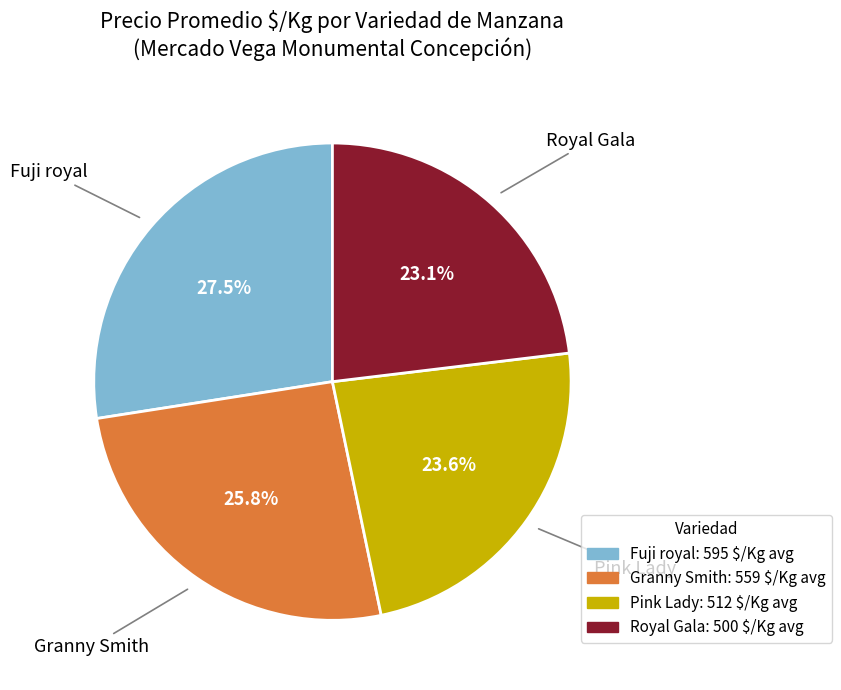

Does Pink Lady represent more than half of the total?

No